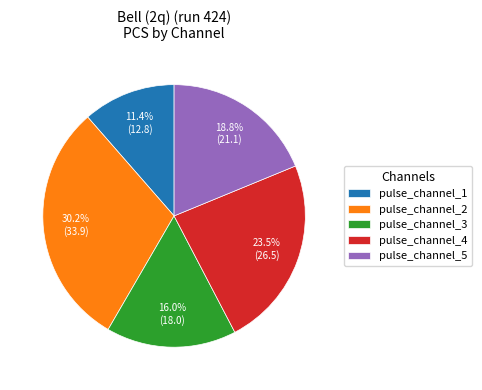

To the nearest percent, what is the difference between the largest and smallest slice percentages?

19%